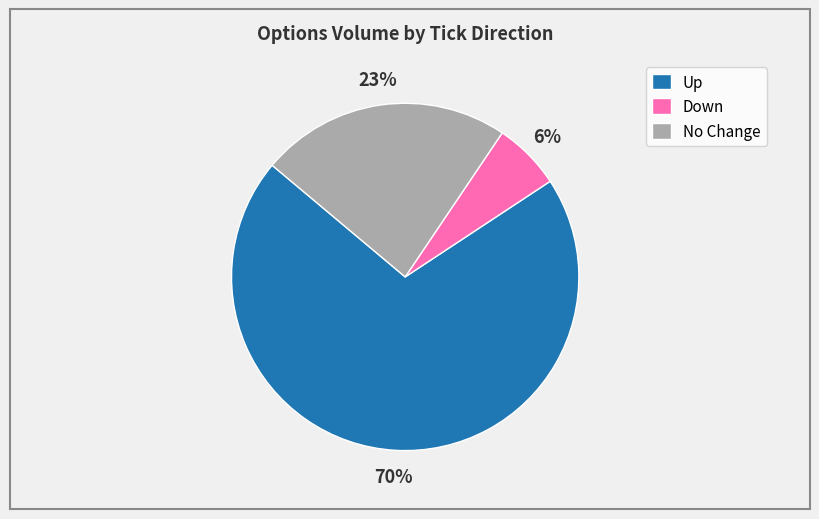

To the nearest percent, what percentage of the pie is Down?

6%